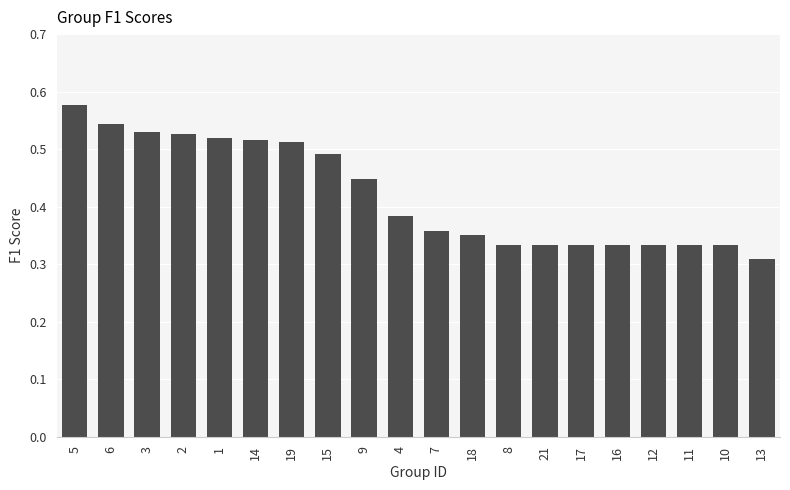

What is the difference between the values at 13 and 14?

0.2